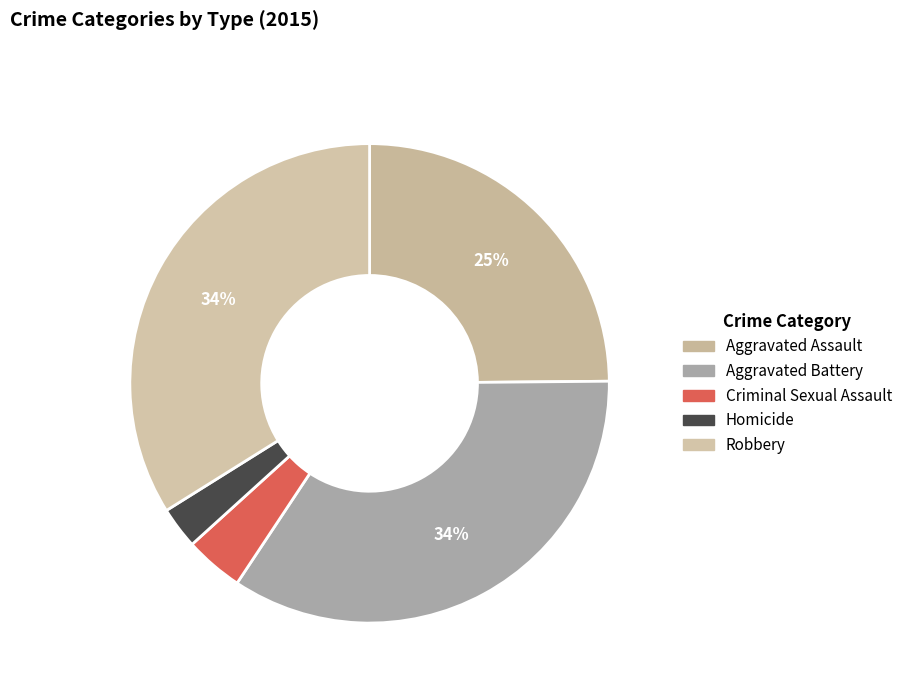

How many segments does this pie chart have?

5